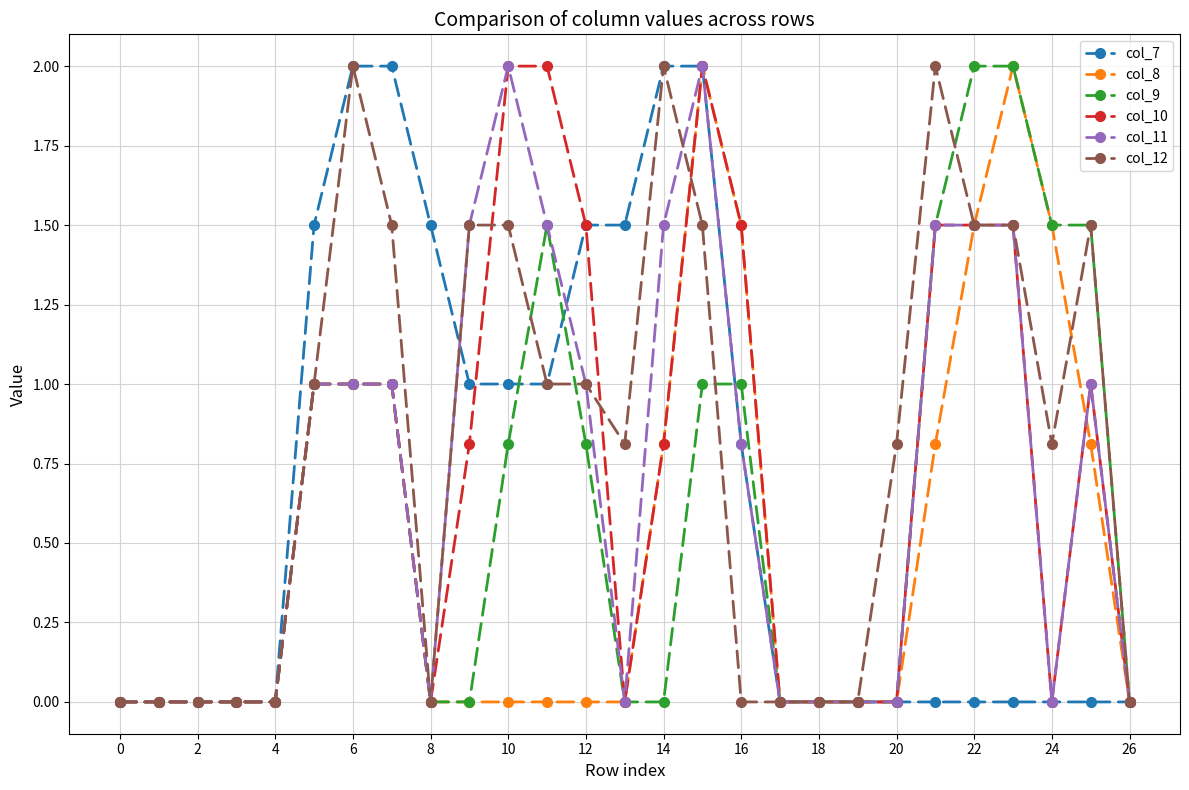

What is the difference between the maximum and minimum values in the col_11 series?

2.0